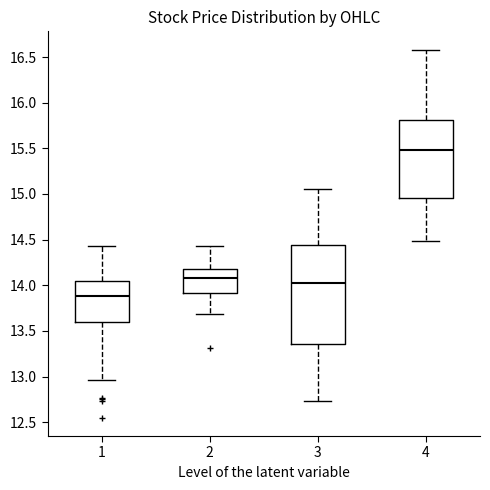

Which box's median line is the lowest?

1